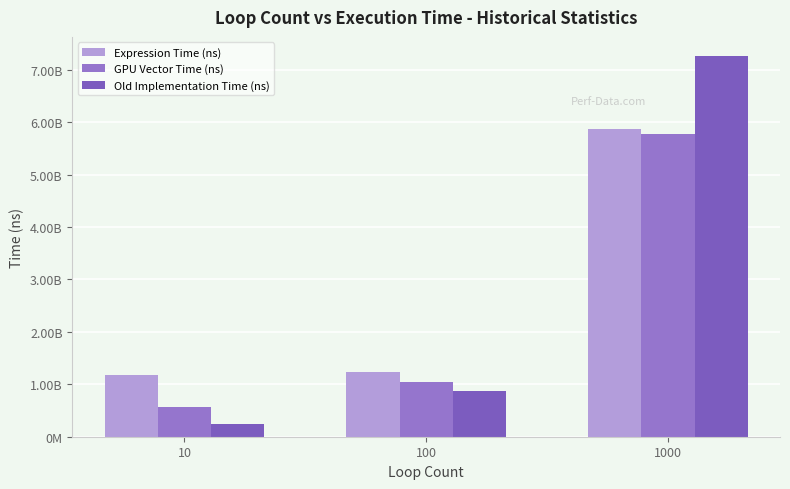

At how many categories does at least one series exceed 1296279139?

1